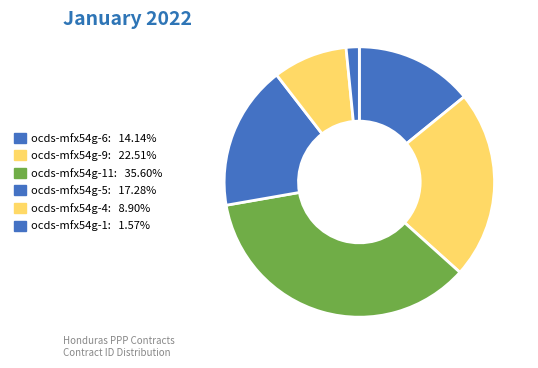

How many segments does this pie chart have?

6